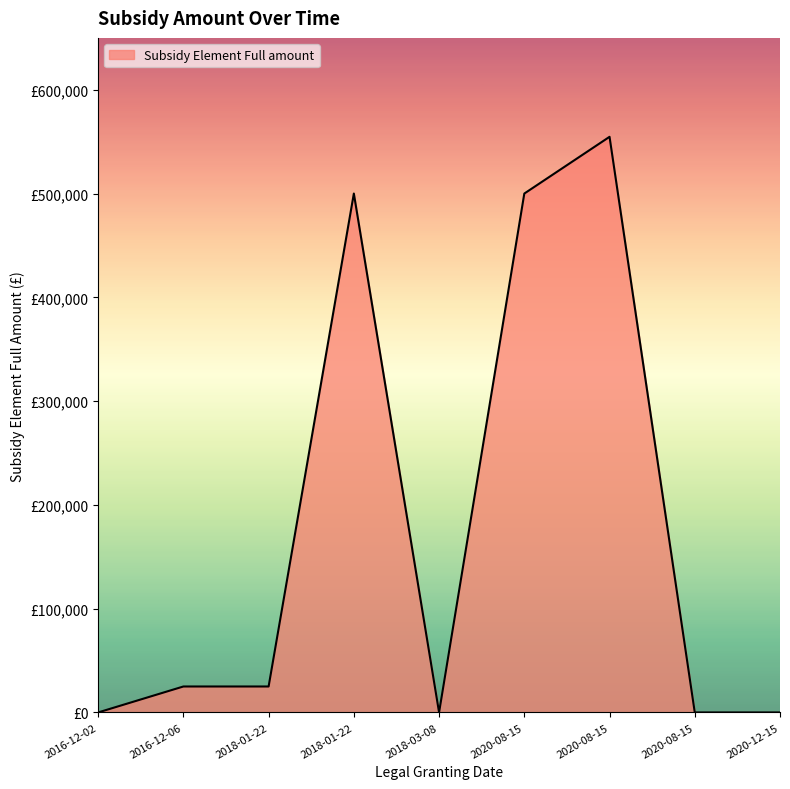

What is the change in value from 2020-08-15 to 2020-12-15?

-500000